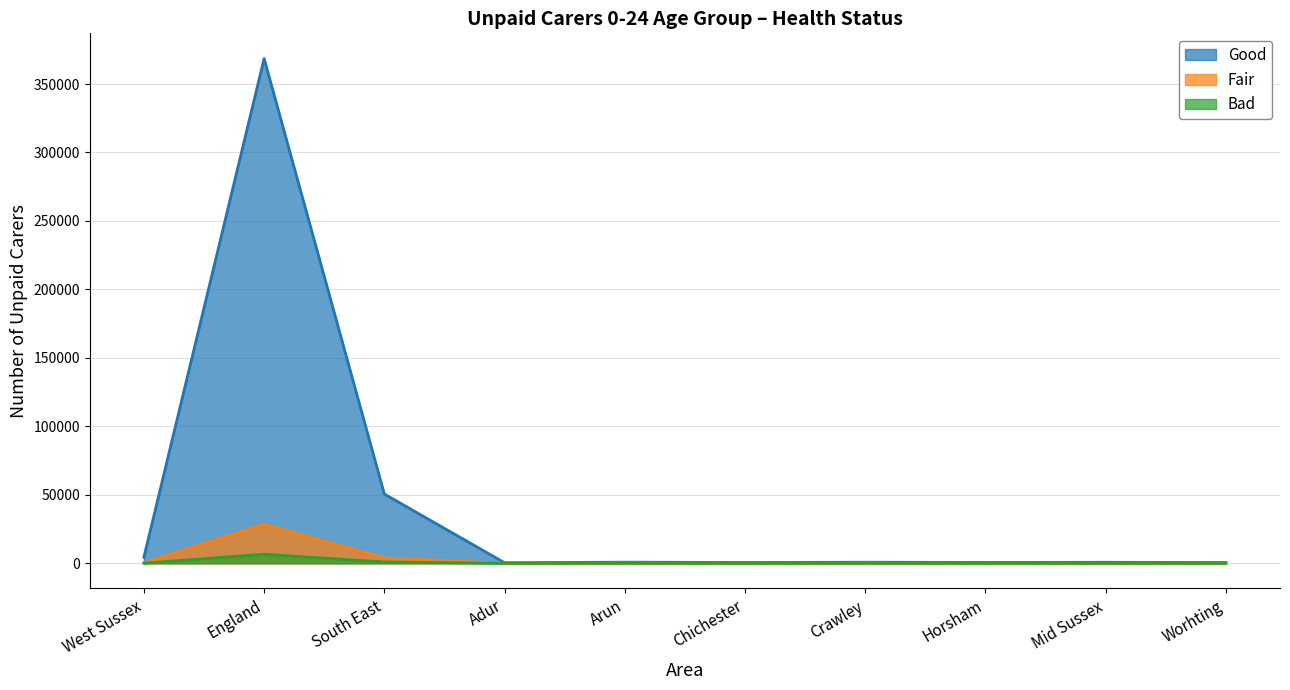

True or false: Good and Fair cross at least once.

False